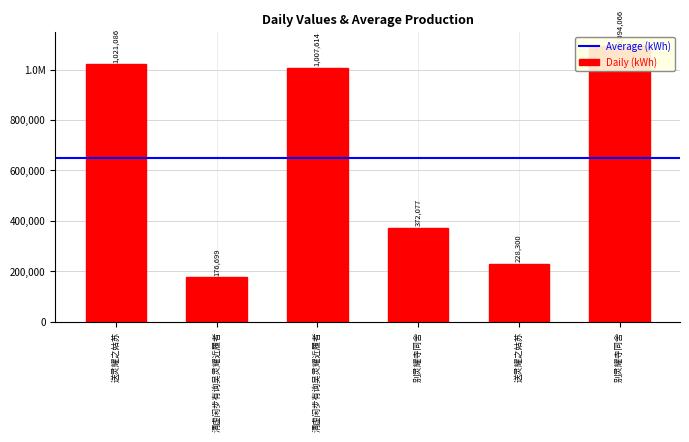

What is the label of the 4th bar from the right?

清虚闲步有询吴灵耀近履者